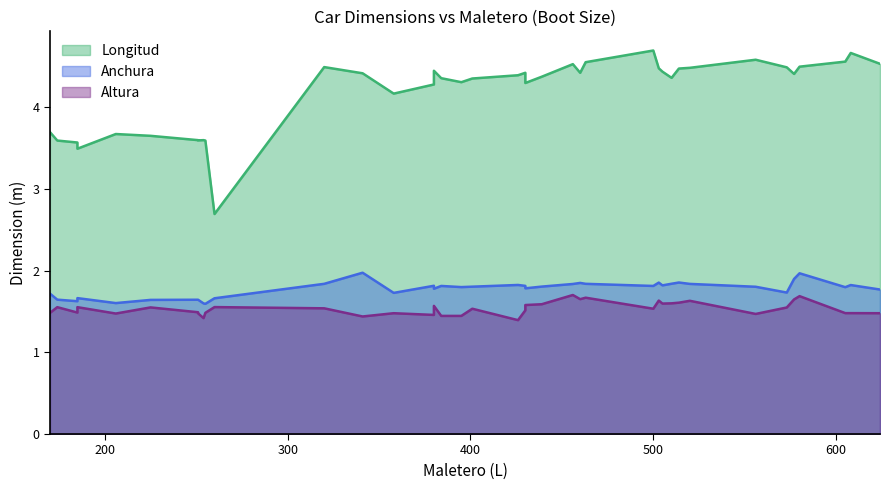

List the series in order of their peak value, lowest first.

Altura, Anchura, Longitud